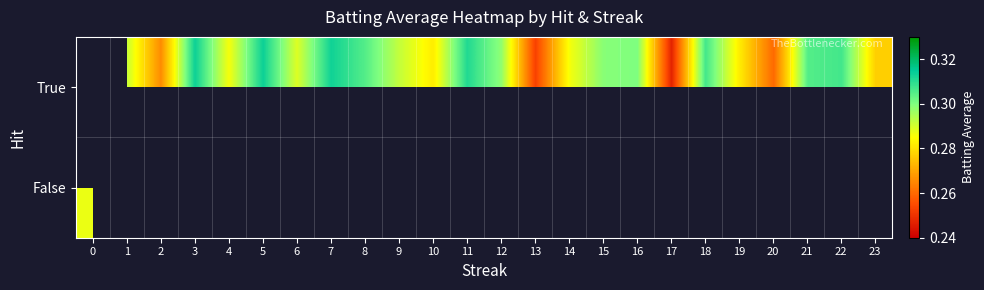

Which category has the highest value across all series?

3